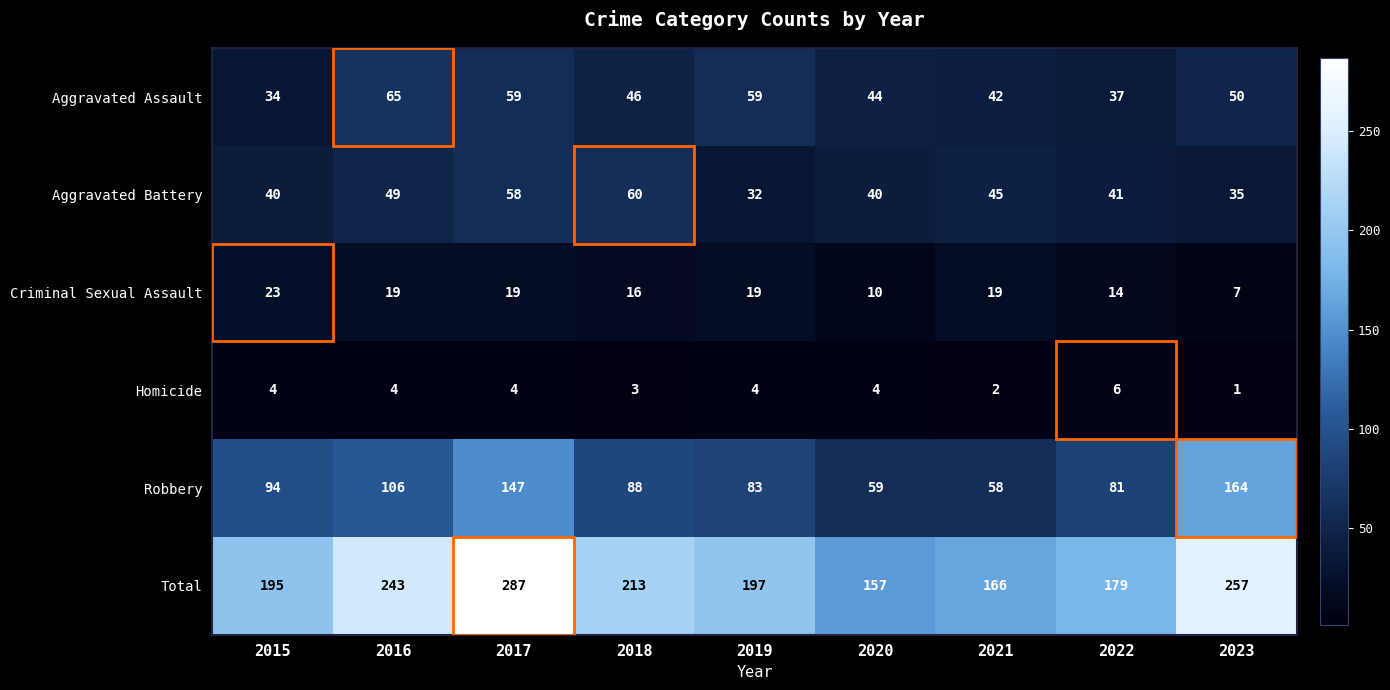

At 2020, list the series in order from smallest to largest.

Homicide, Criminal Sexual Assault, Aggravated Battery, Aggravated Assault, Robbery, Total